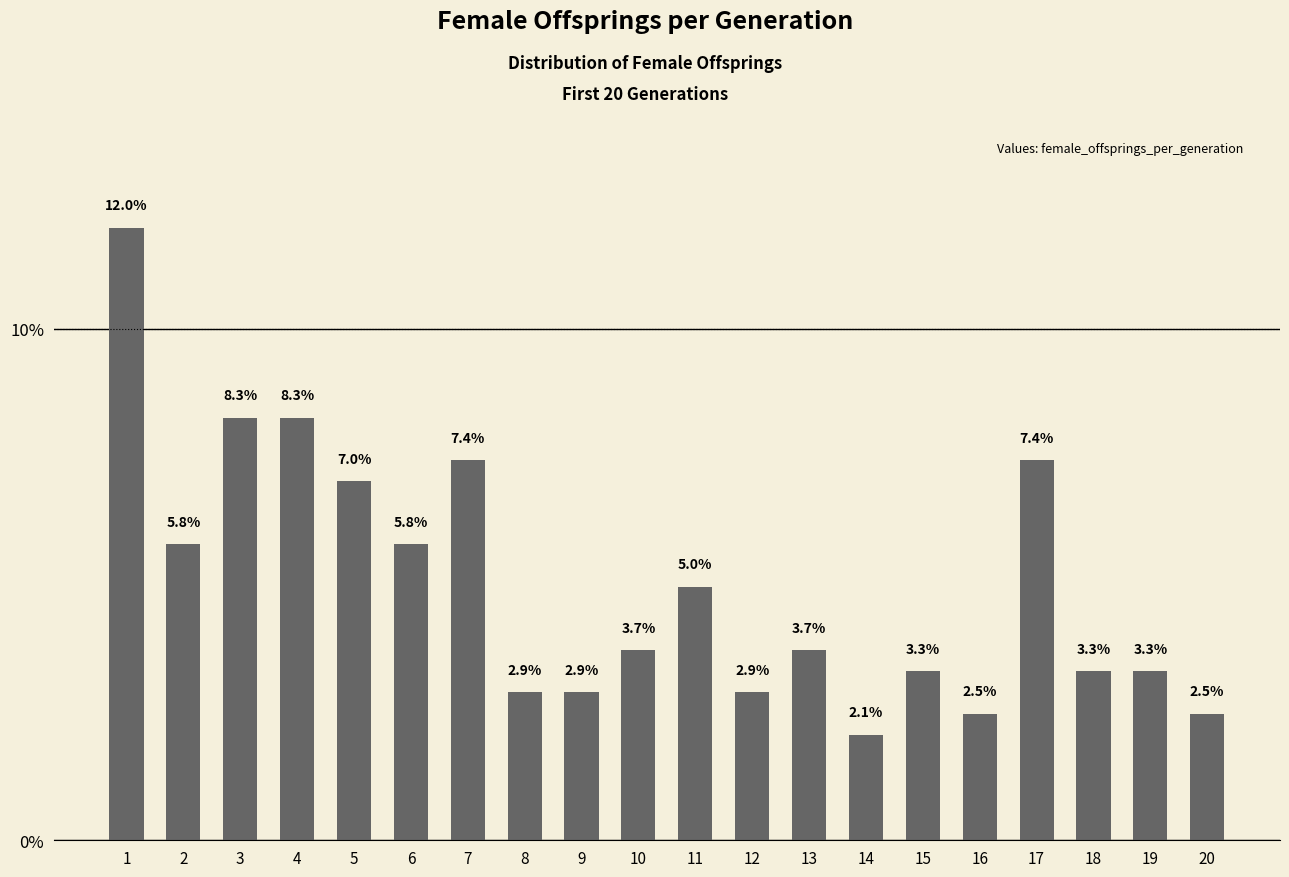

Is it true that the value at 3 is 8.3?

True